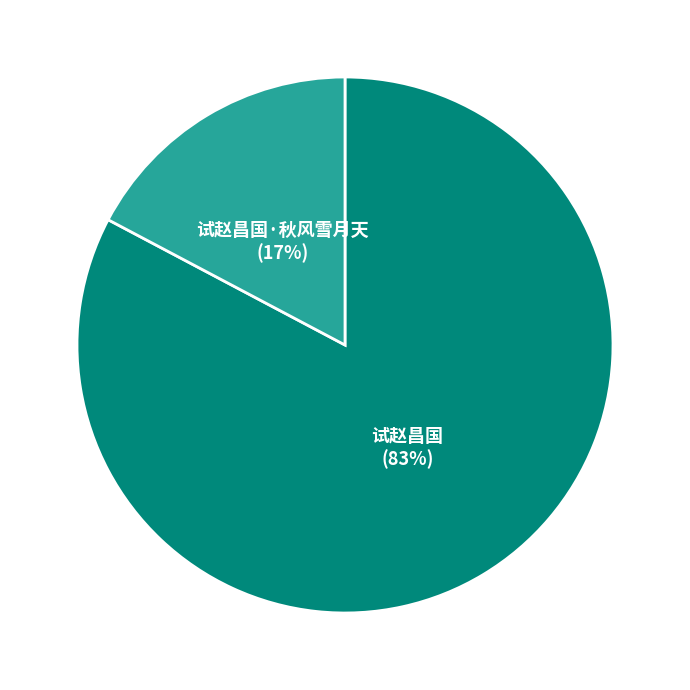

To the nearest percent, what is the average slice percentage?

50%